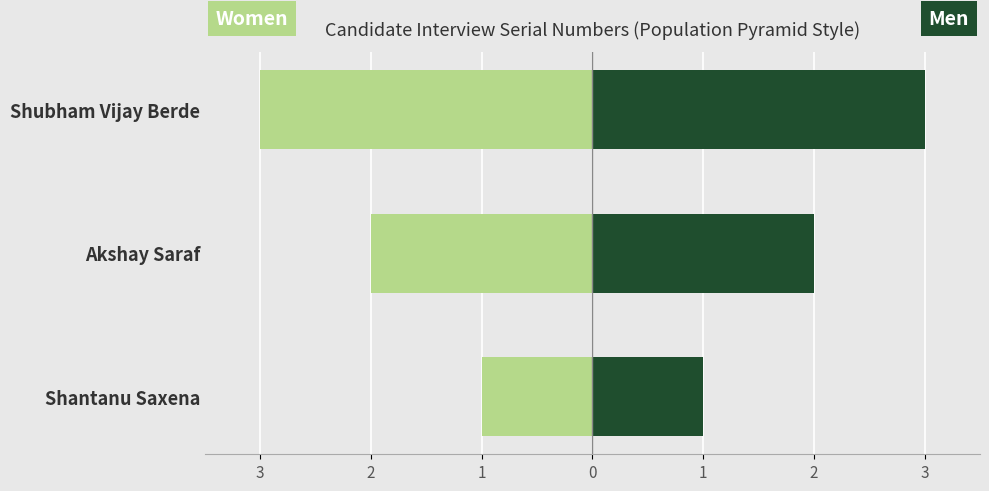

At Shubham Vijay Berde, list the series in order from largest to smallest.

Men, Women